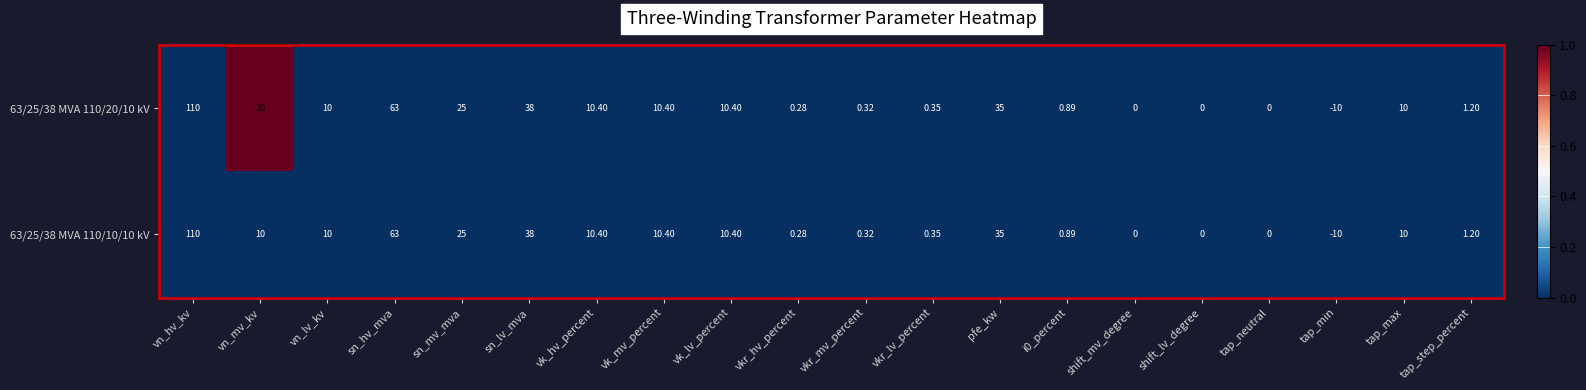

Is the value of 63/25/38 MVA 110/10/10 kV at vkr_hv_percent greater than the value of 63/25/38 MVA 110/20/10 kV at tap_max?

No